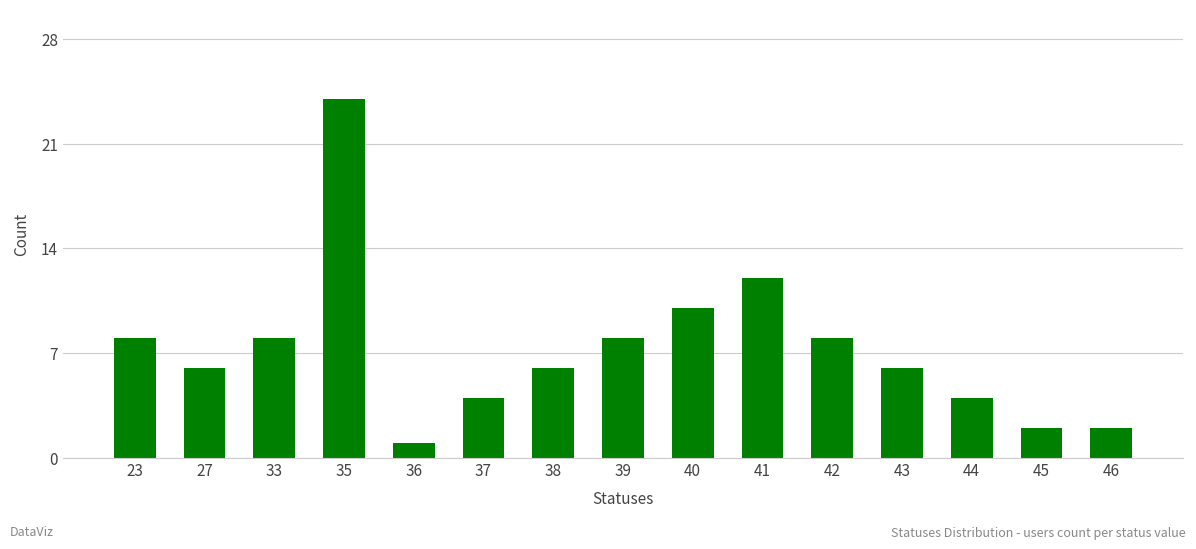

What is the greatest value displayed?

24